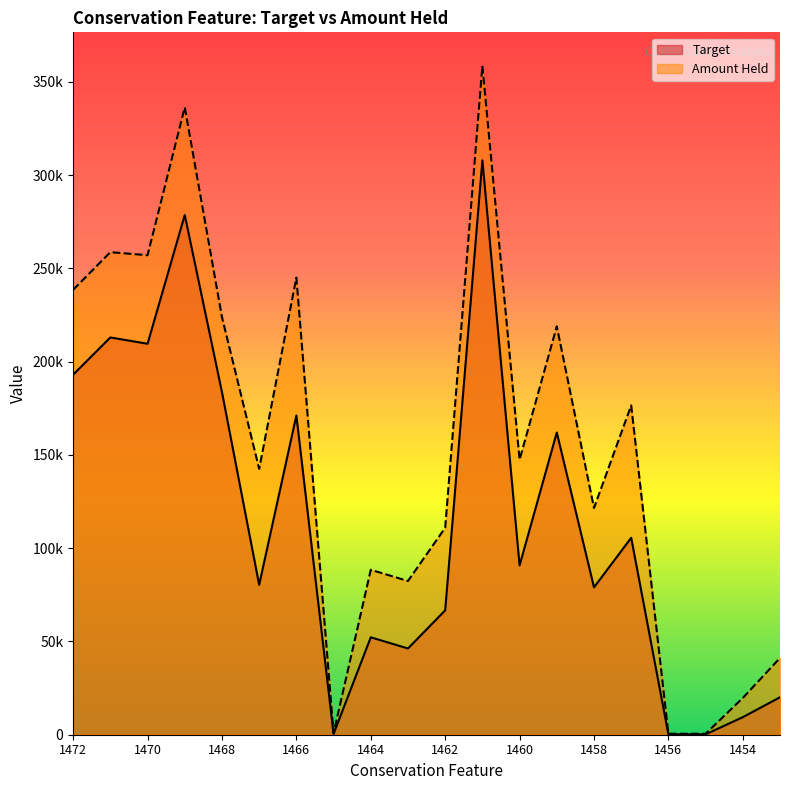

At which category does Target reach its first local peak?

1471